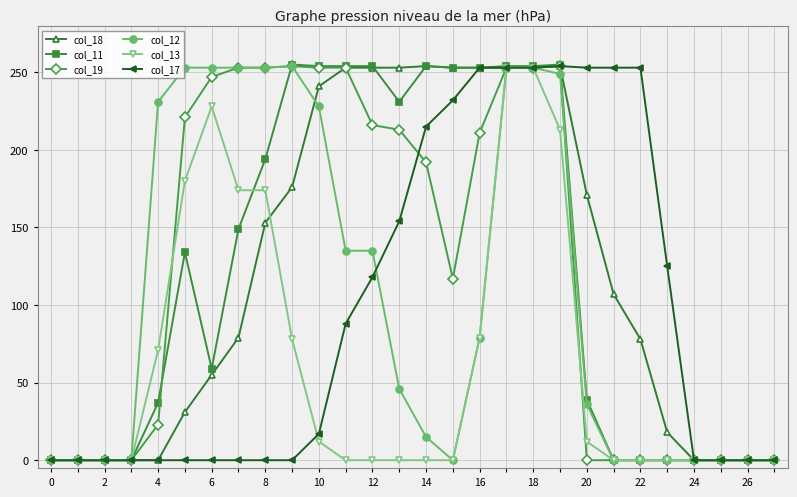

What is the maximum value shown in the chart?

255